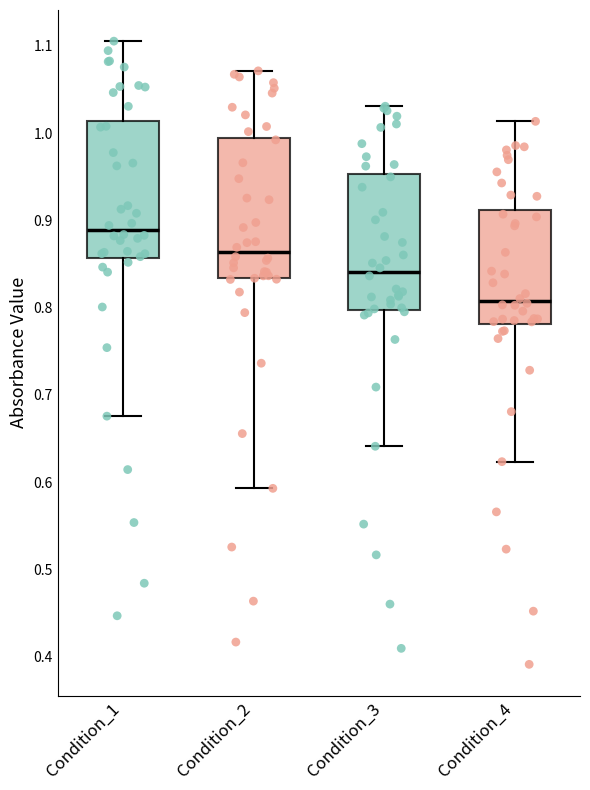

Where is the lower edge of the box for Condition_4 on the y-axis? The values are not printed on the chart, so give them approximately, as read against the axis.

0.78